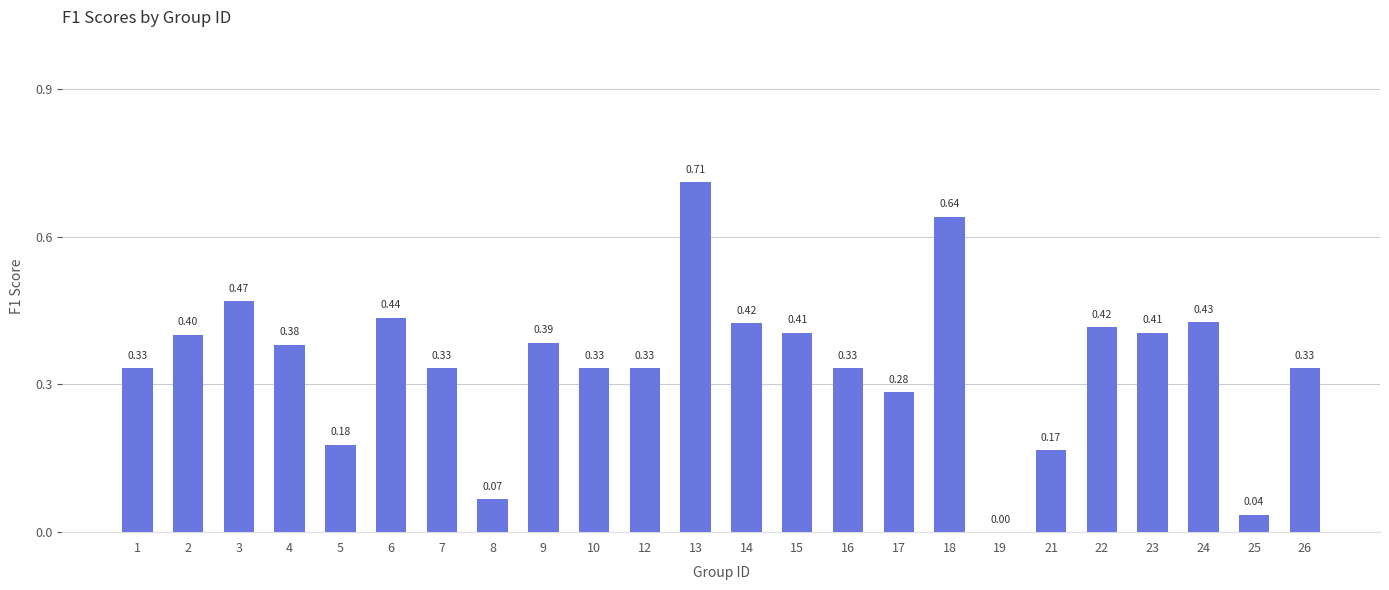

Count the number of values greater than 0.

23